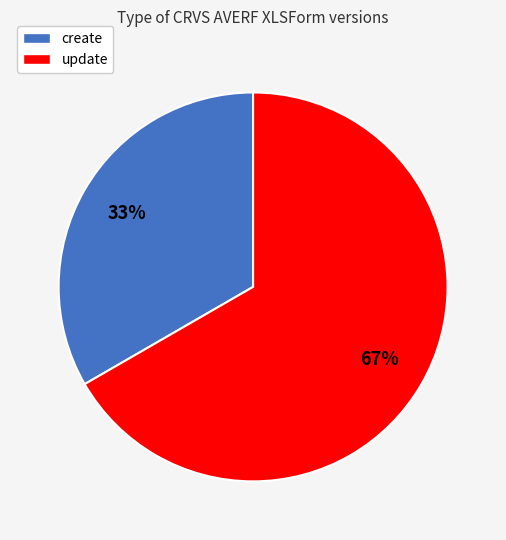

To the nearest percent, what portion does update represent?

67%